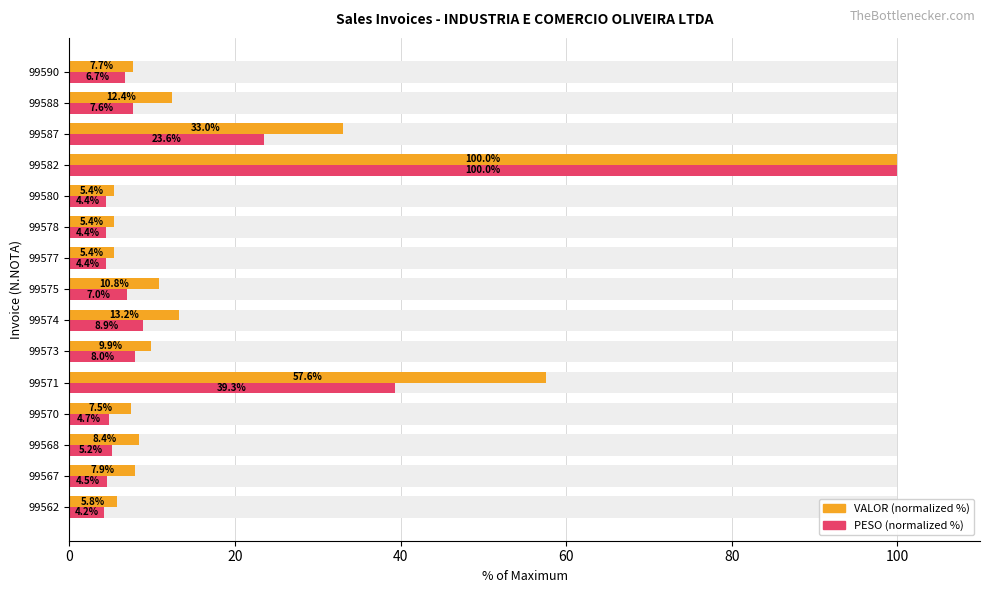

How many data points does each series have?

15